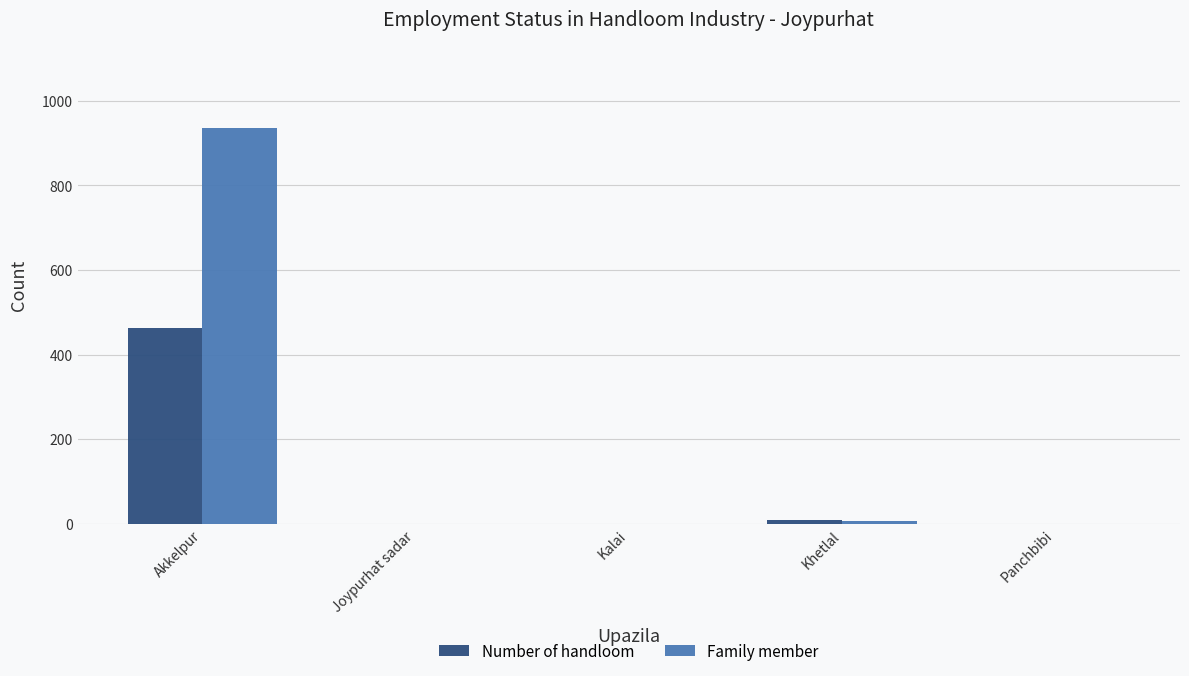

Count the number of categories in the chart.

5